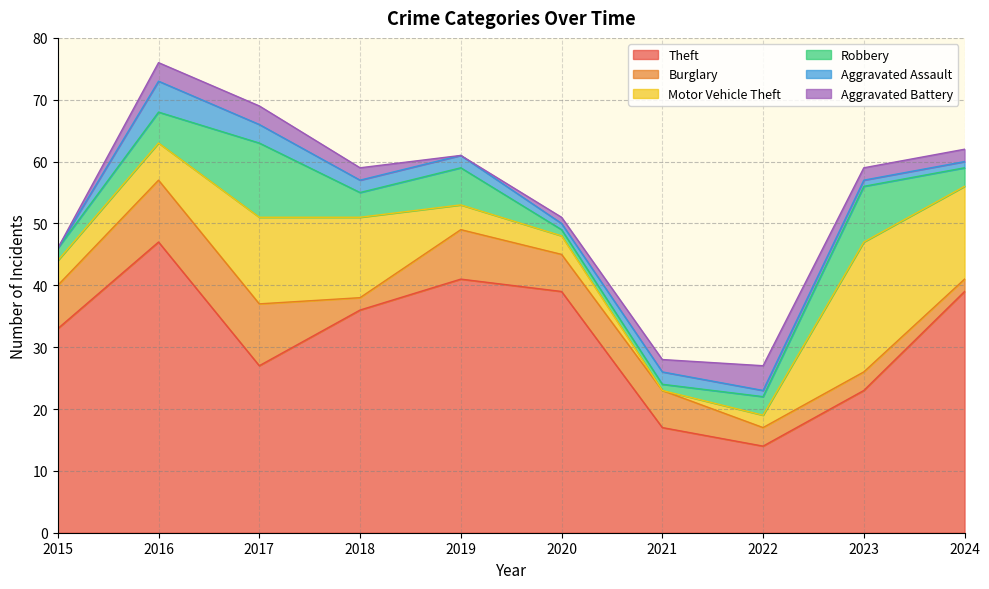

True or false: Robbery has more than 1 interior local peaks.

True